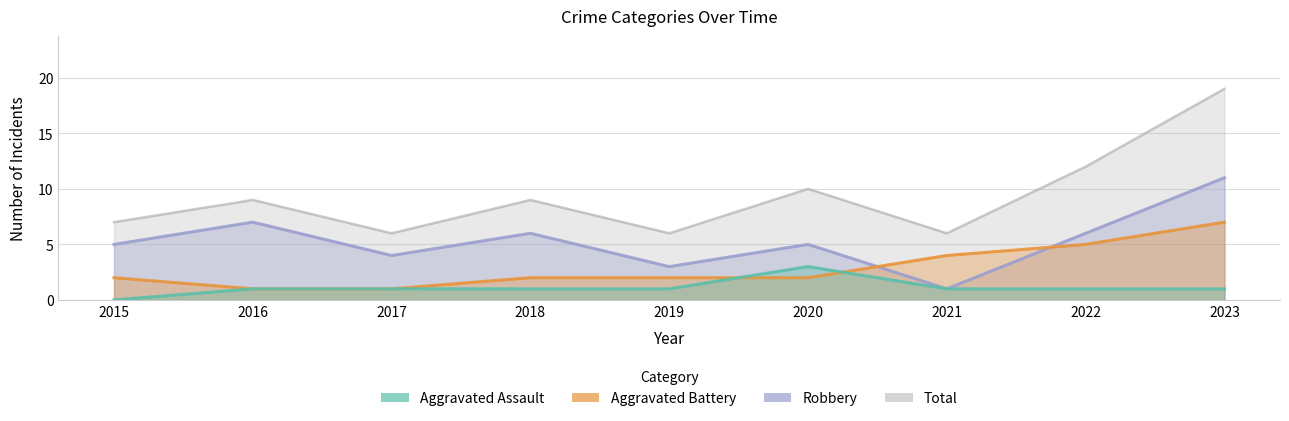

The value of Aggravated Assault at 2020 is 5. True or false?

False